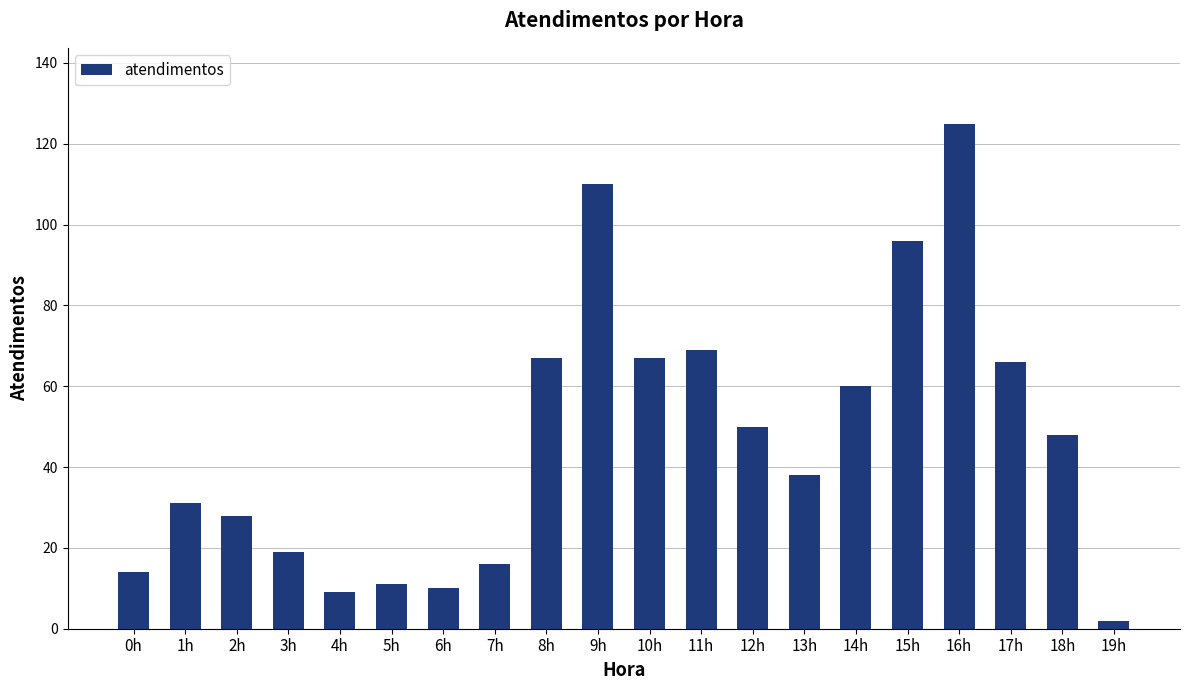

The value at 18h is 48. True or false?

True